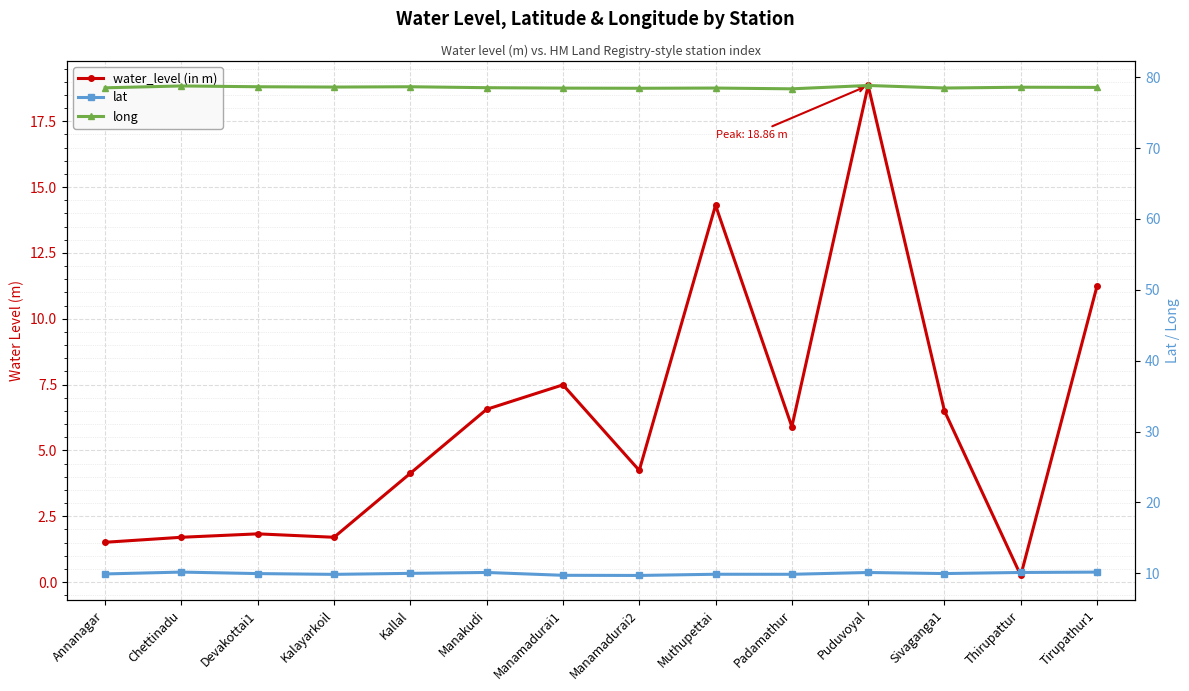

What is the average value of the water_level (in m) series?

6.2